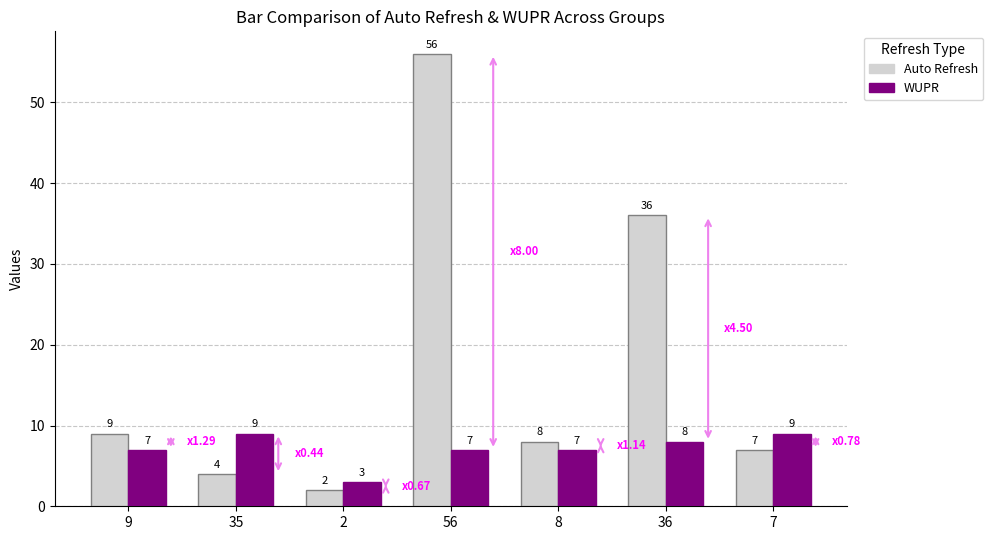

Reading right to left, extract all data points from this chart.

Auto Refresh: 7=7	36=36	8=8	56=56	2=2	35=4	9=9
WUPR: 7=9	36=8	8=7	56=7	2=3	35=9	9=7